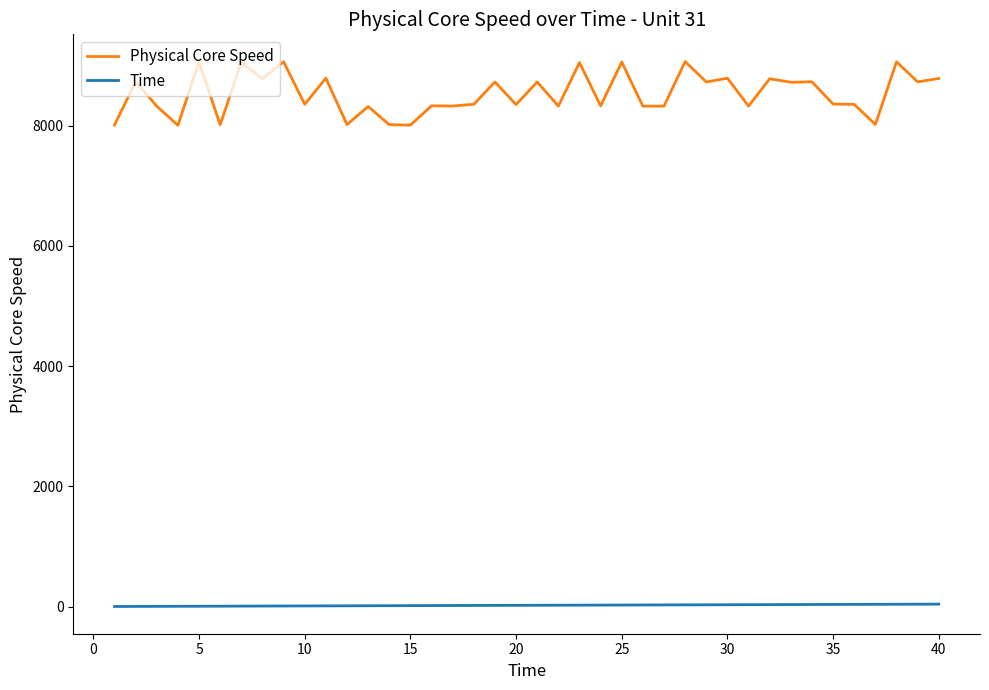

How many series are shown in this chart?

2